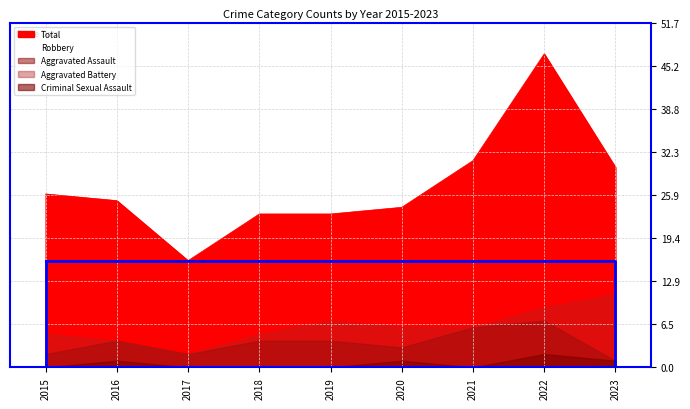

Rank the categories by Robbery value from highest to lowest.

2022, 2015, 2021, 2023, 2016, 2018, 2020, 2019, 2017